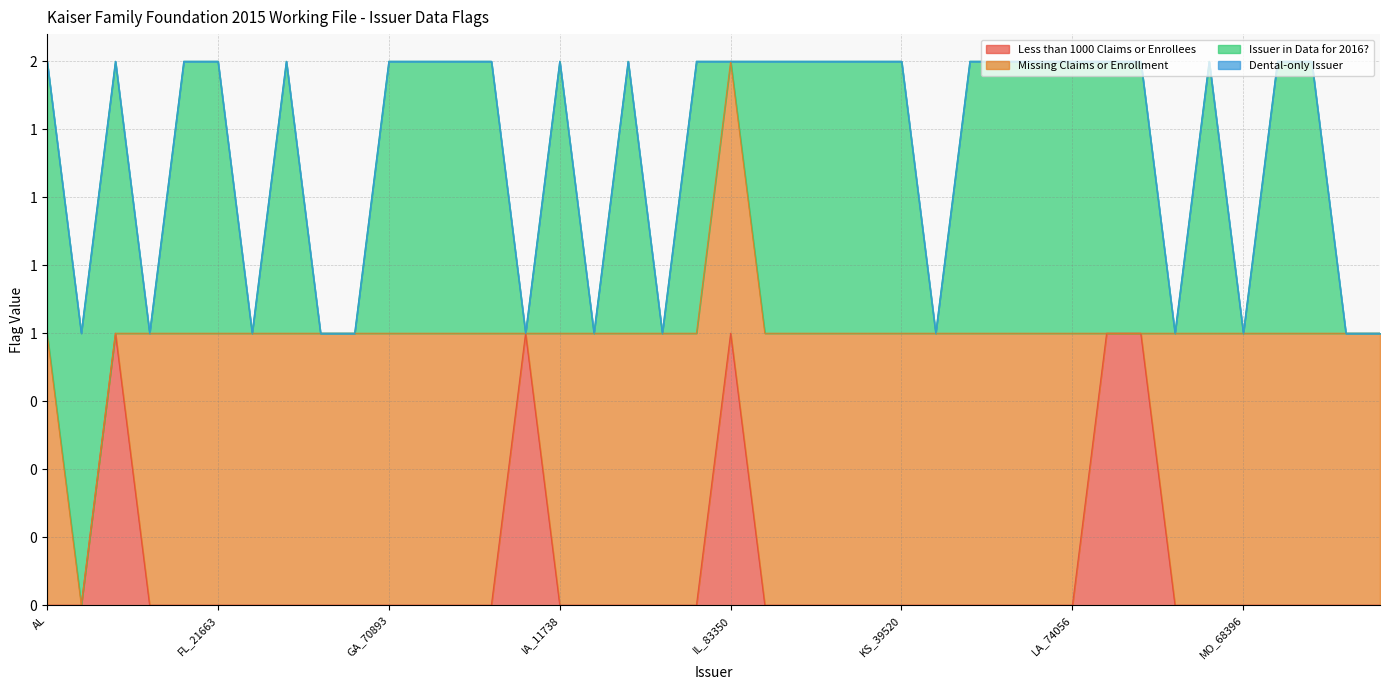

What is the difference between the highest and lowest values at IA_74406?

1